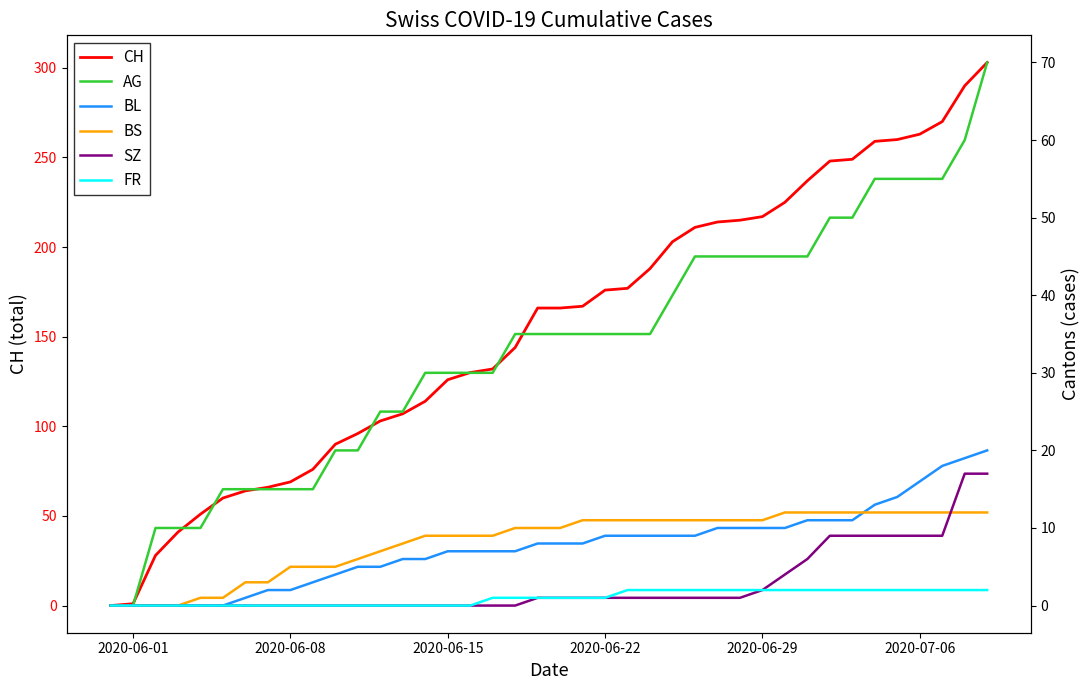

What is the highest value of the CH series?

303